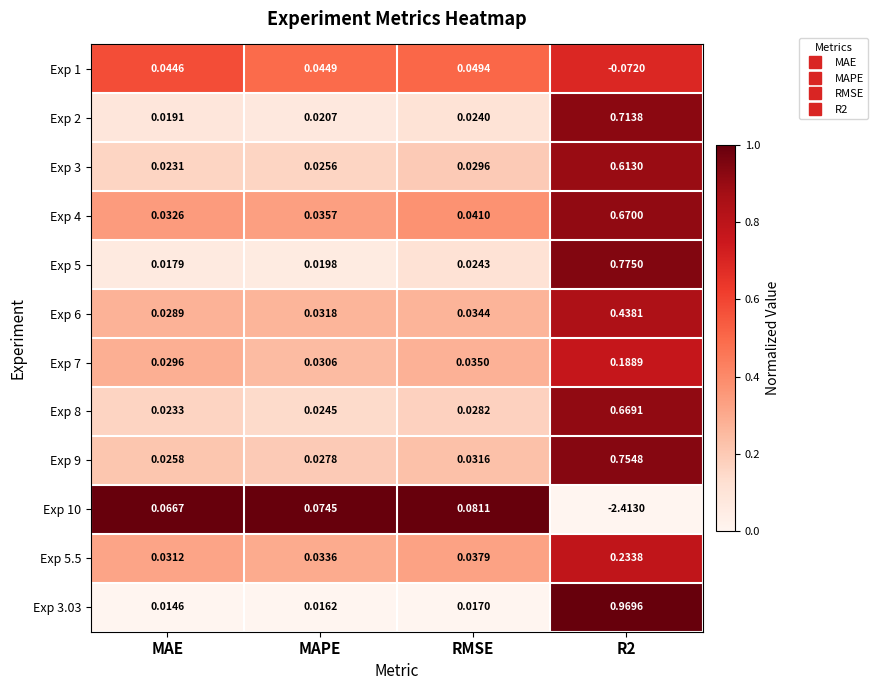

Is the value of Exp 5.5 at R2 greater than the value of Exp 9 at R2?

No